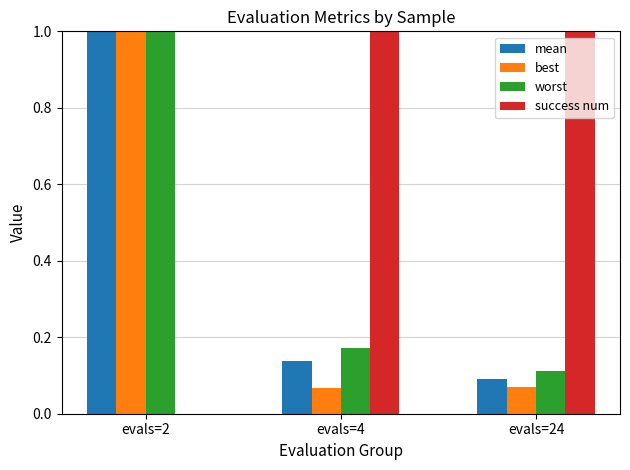

Reading left to right, what are all the values shown in this chart?

mean: 3.3	0.1	0.1
best: 1.7	0.1	0.1
worst: 4.0	0.2	0.1
success num: 0.0	1.0	1.0